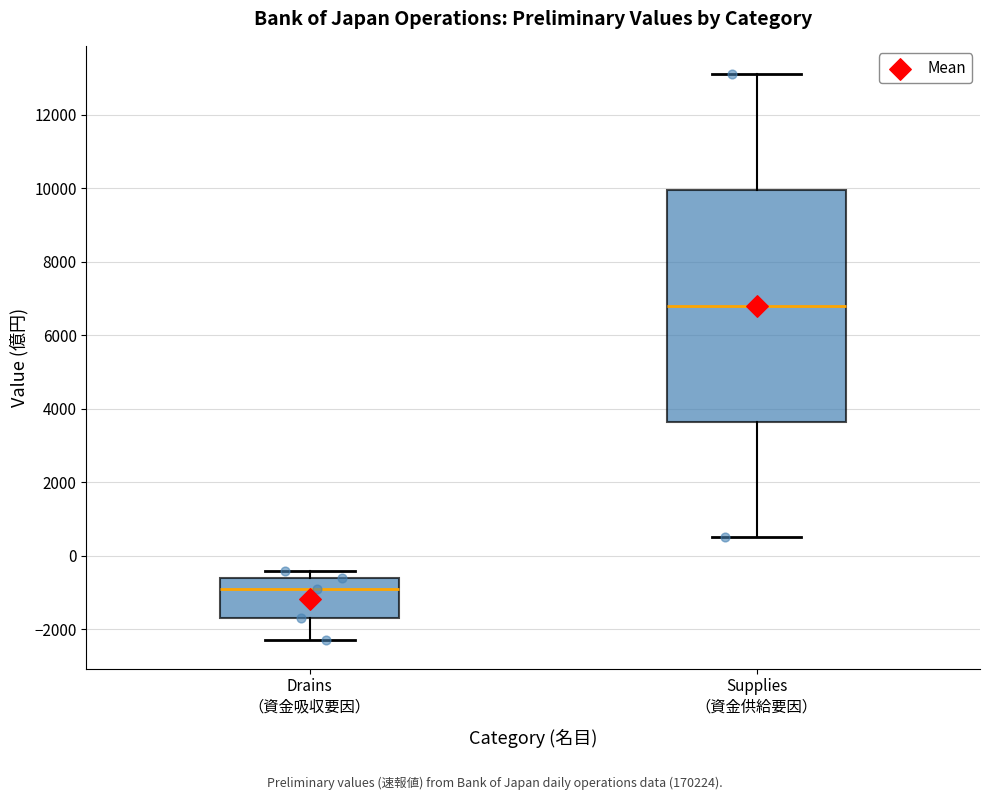

Where is the upper edge of the box for Supplies （資金供給要因） on the y-axis? The values are not printed on the chart, so give them approximately, as read against the axis.

10000